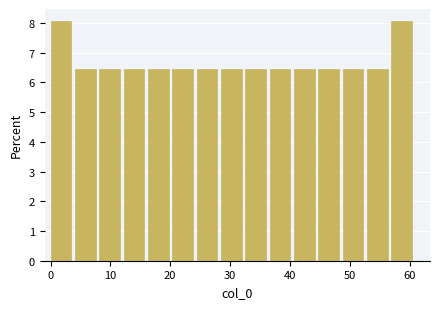

Reading left to right, list every bar in this chart as the range it spans on the x-axis followed by its height. Neither the bar edges nor the heights are printed on the chart, so give them approximately, as read against the axes.

0 to 4: 8.1
4 to 8: 6.5
8 to 12: 6.5
12 to 16: 6.5
16 to 20: 6.5
20 to 24: 6.5
24 to 28: 6.5
28 to 33: 6.5
33 to 37: 6.5
37 to 41: 6.5
41 to 45: 6.5
45 to 49: 6.5
49 to 53: 6.5
53 to 57: 6.5
57 to 61: 8.1